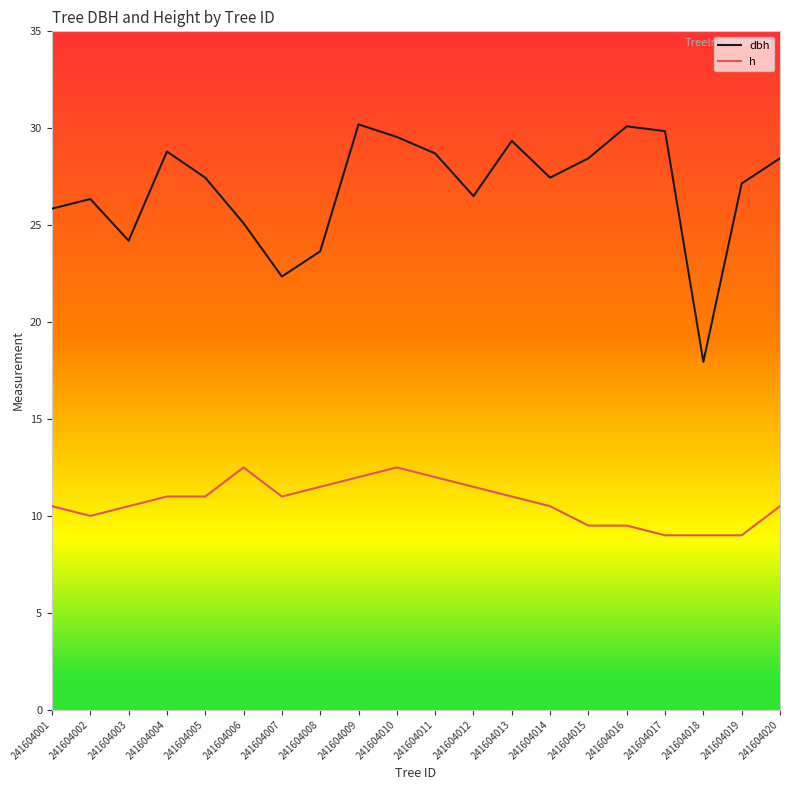

What is the maximum value shown in the chart?

30.2